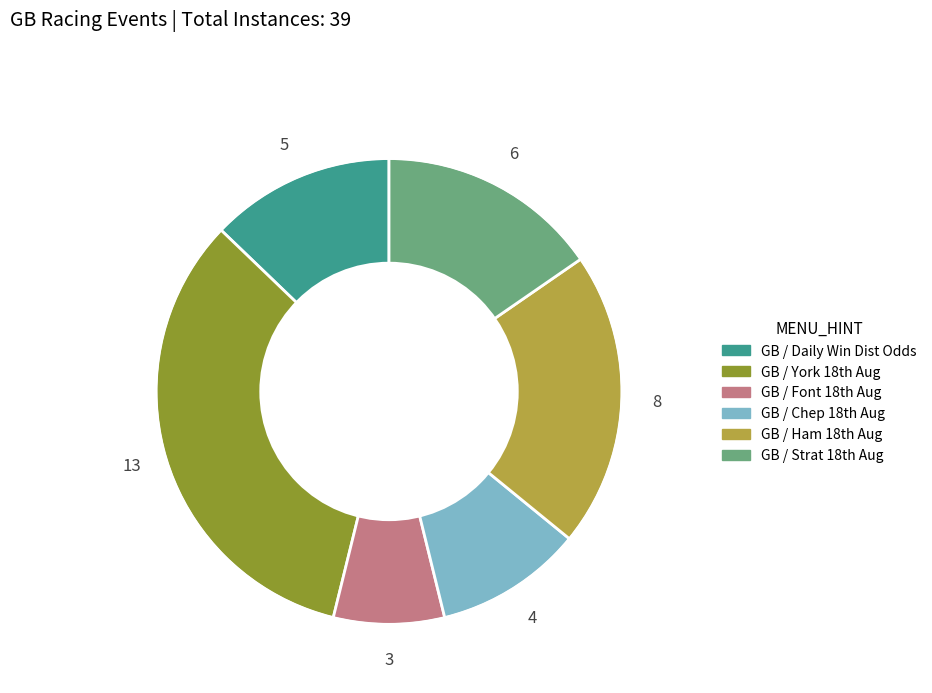

The GB / Daily Win Dist Odds slice represents 13% of the pie. True or false?

True